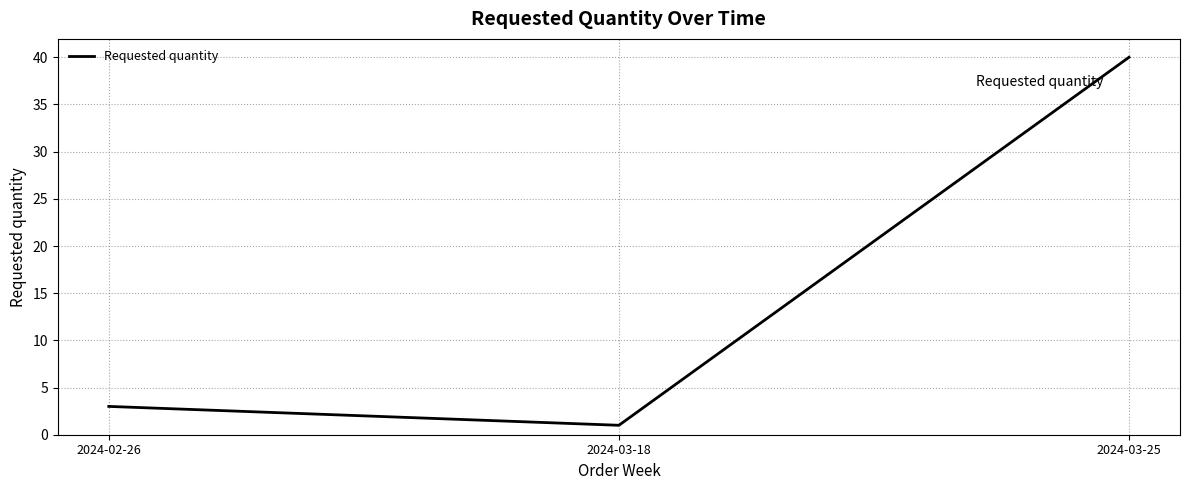

Reading left to right, list all the values displayed in this chart.

2024-02-26=3	2024-03-18=1	2024-03-25=40